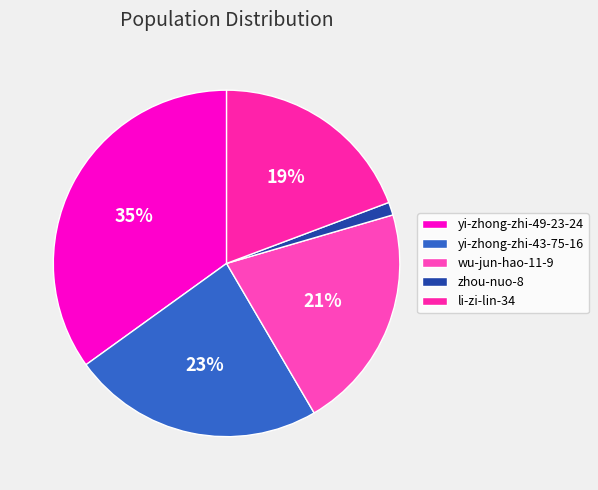

How many slices are in this pie chart?

5